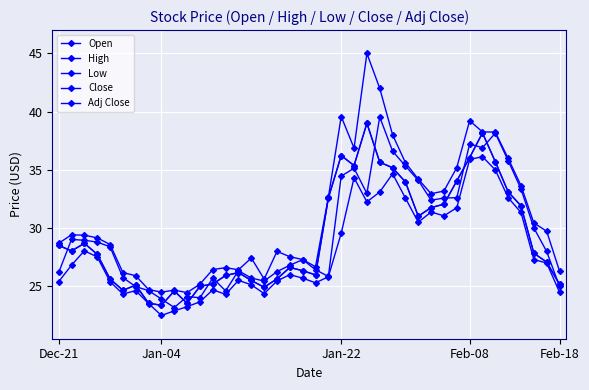

Does the chart have visible grid lines?

Yes